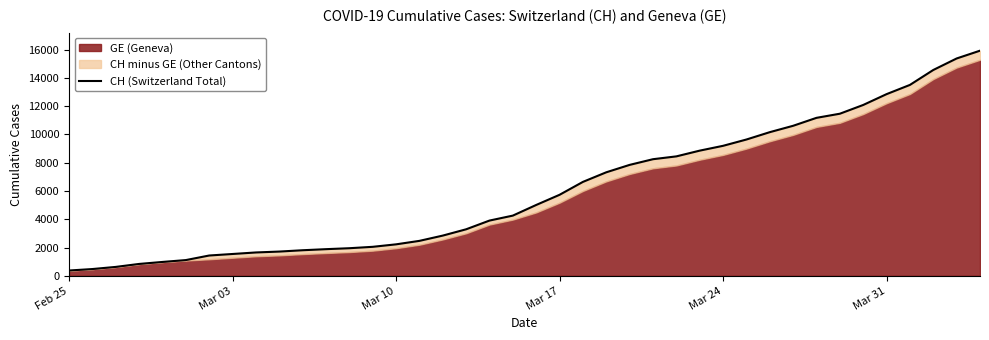

True or false: the data has more than 1 interior local peaks.

False